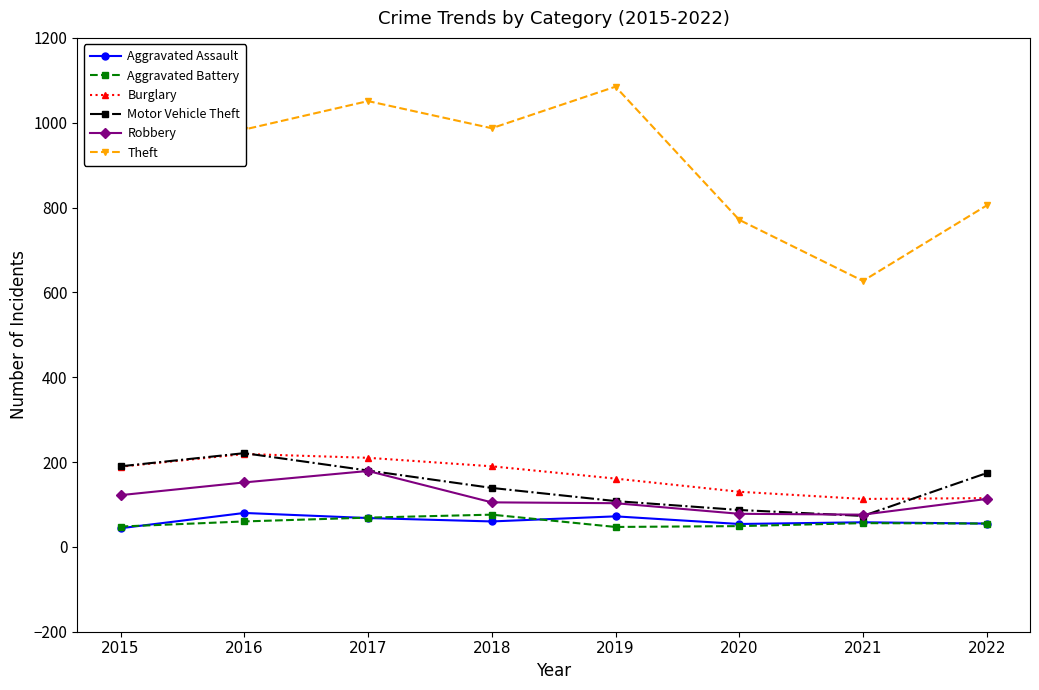

True or false: Theft has a value of 984 at 2016.

True